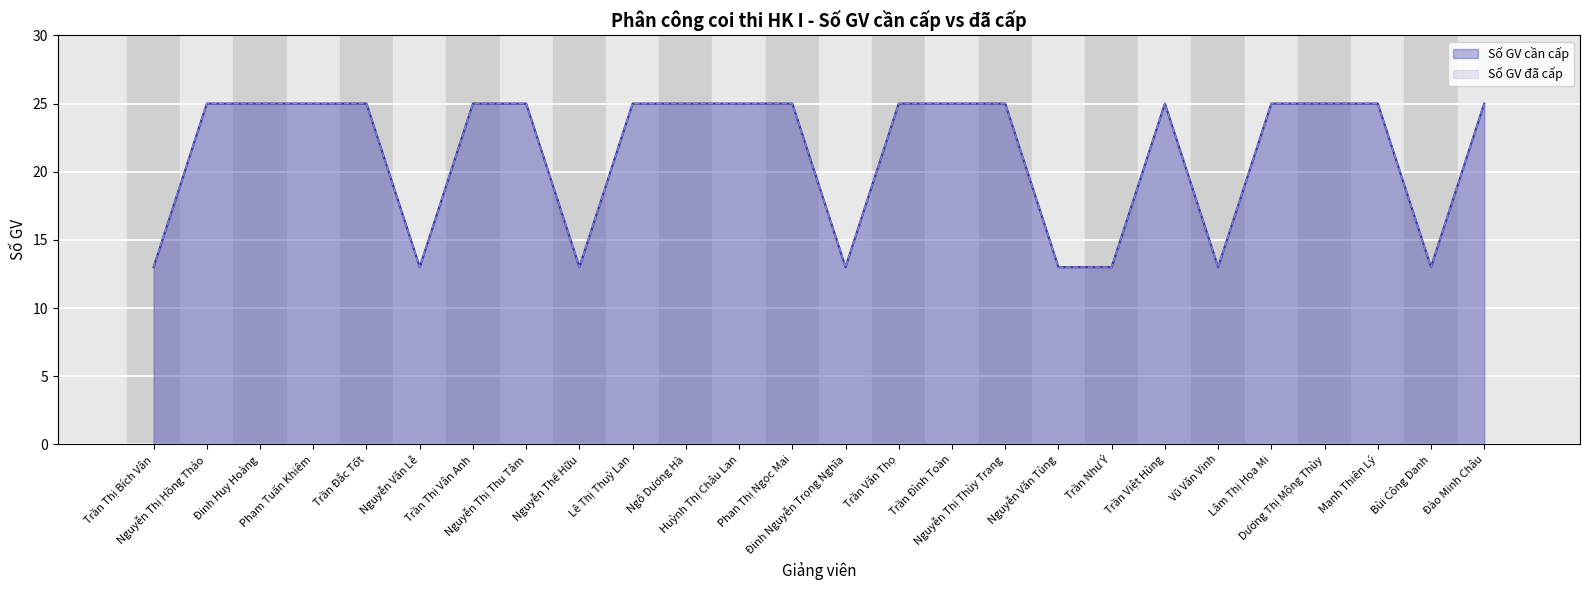

Is it true that Số GV cần cấp equals 25 at Trần Thị Vân Anh?

True